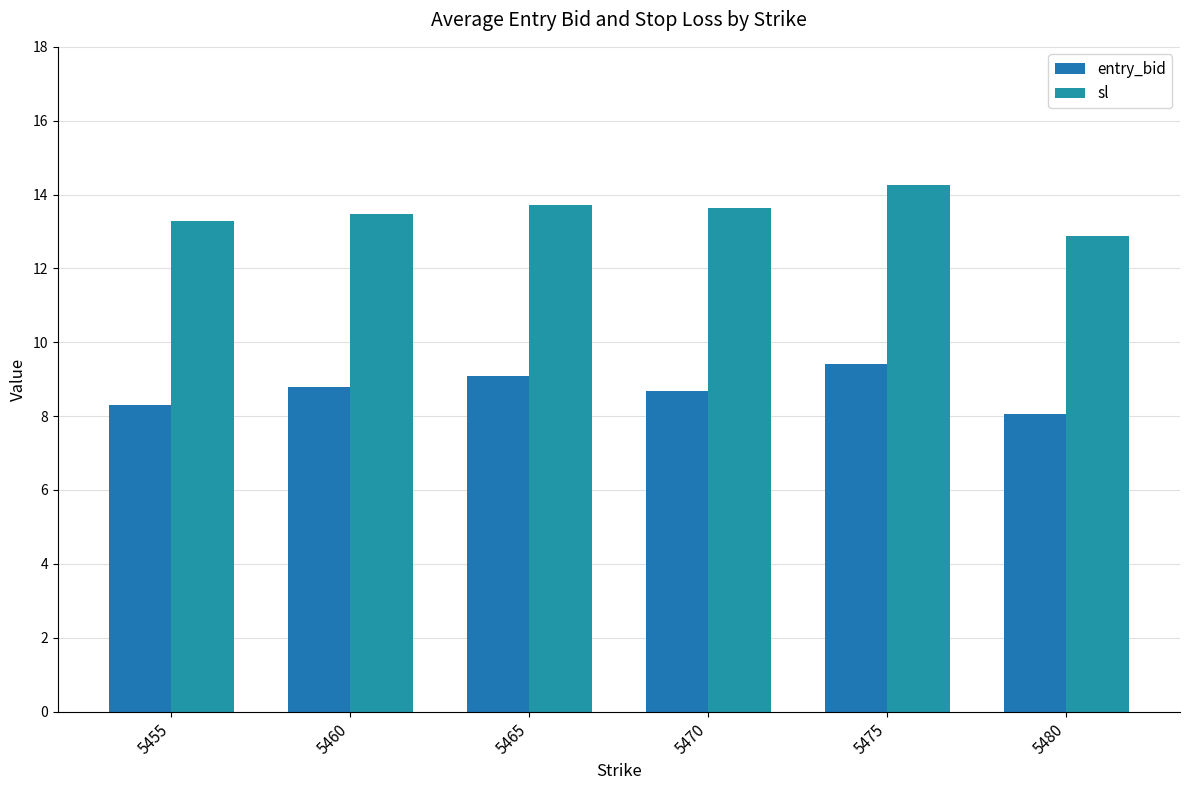

At which category is the sum across all series the highest?

5475